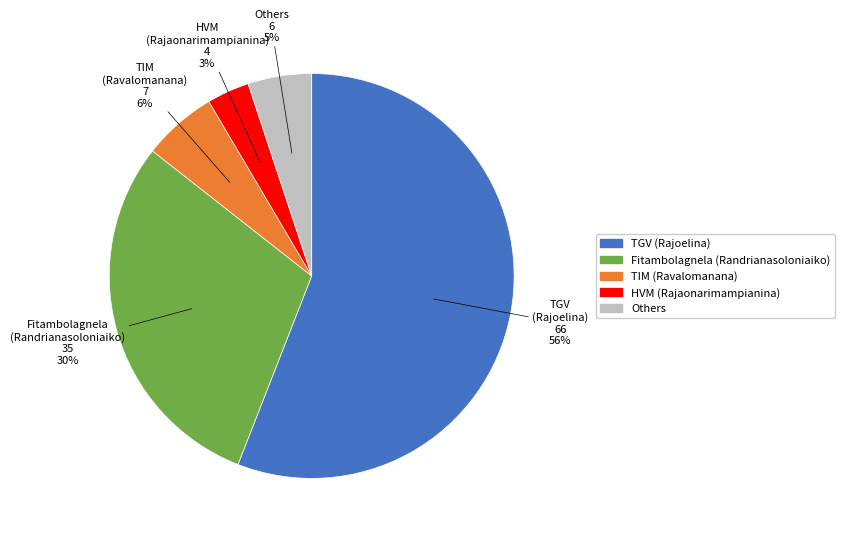

To the nearest percent, what portion does Others represent?

5%